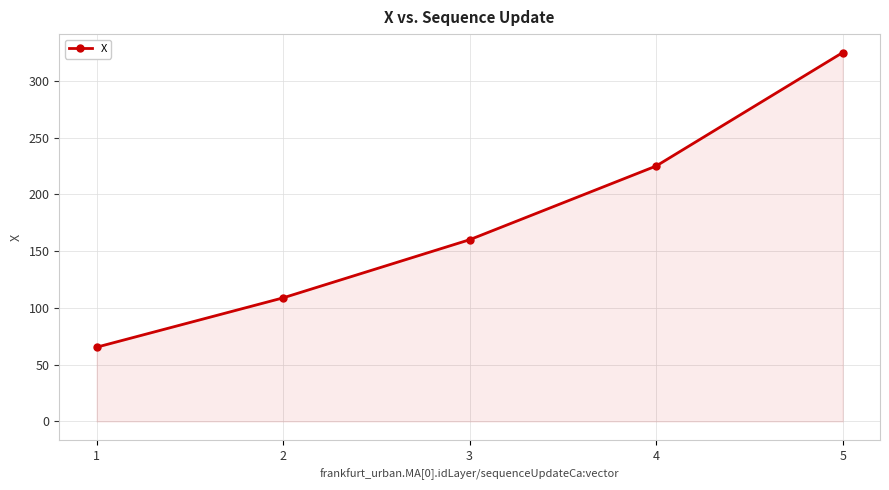

List the labels in order of value, largest first.

5, 4, 3, 2, 1